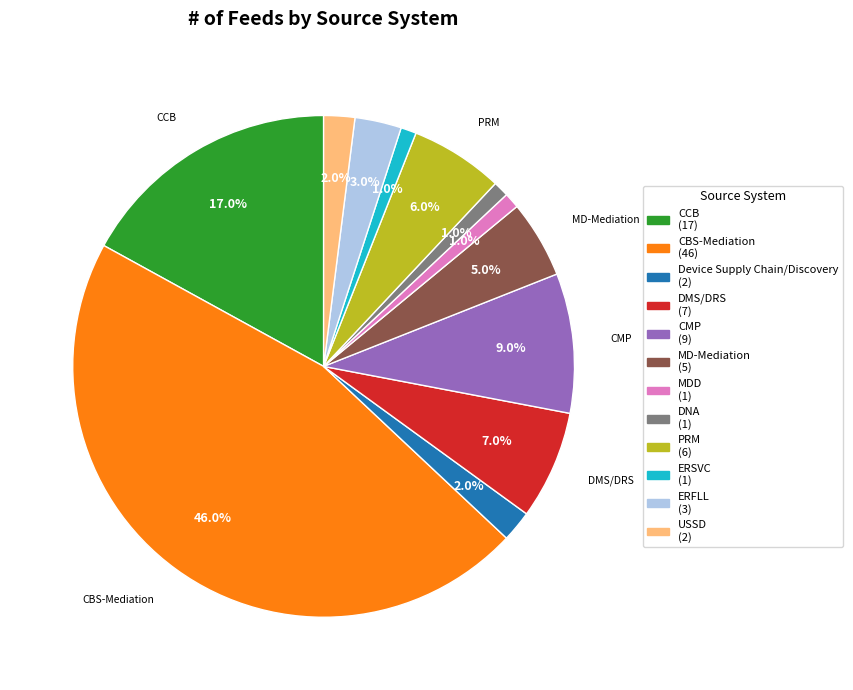

To the nearest percent, what is the average slice percentage?

8%